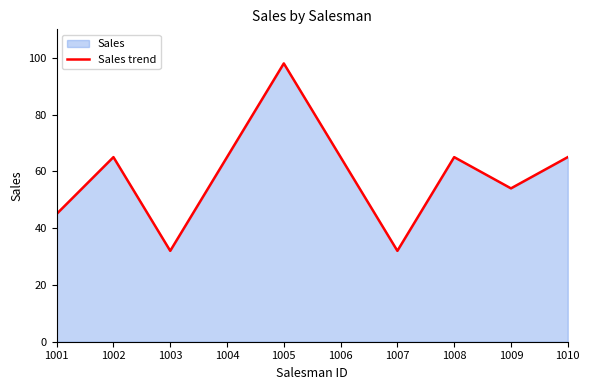

How many interior local peaks (higher than both neighbors) does the data have?

3